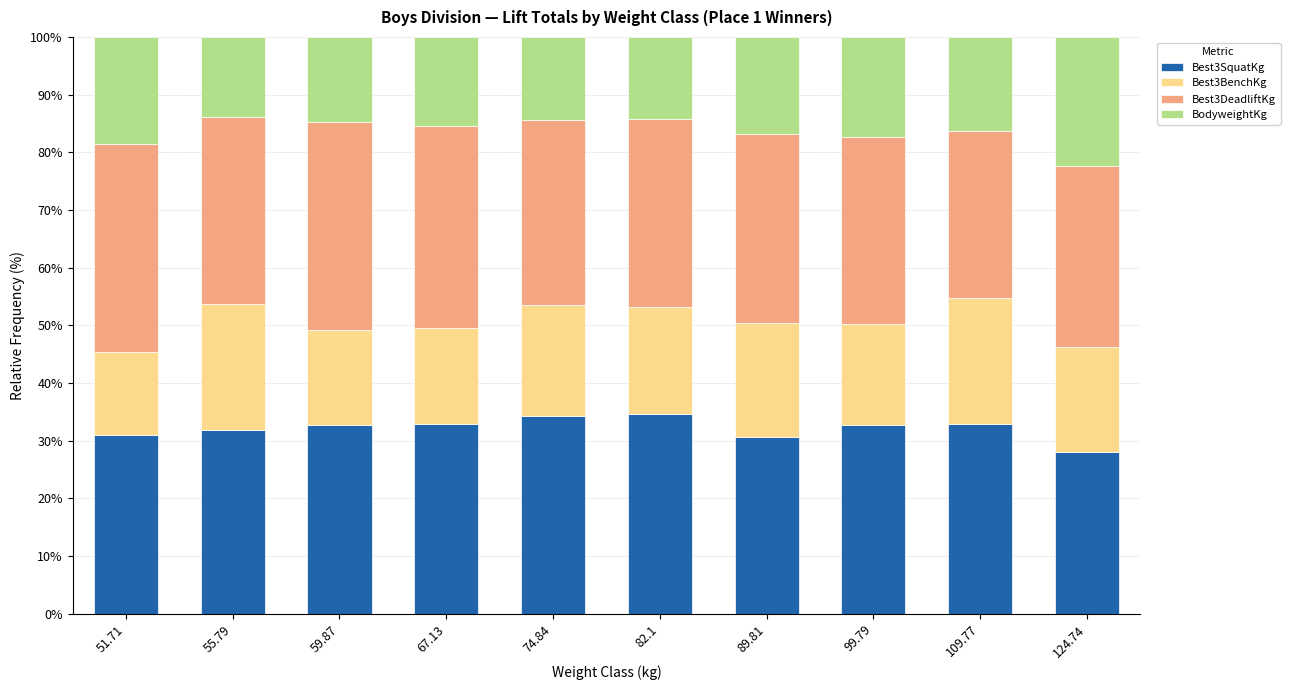

At which label does Best3SquatKg reach its minimum?

124.74